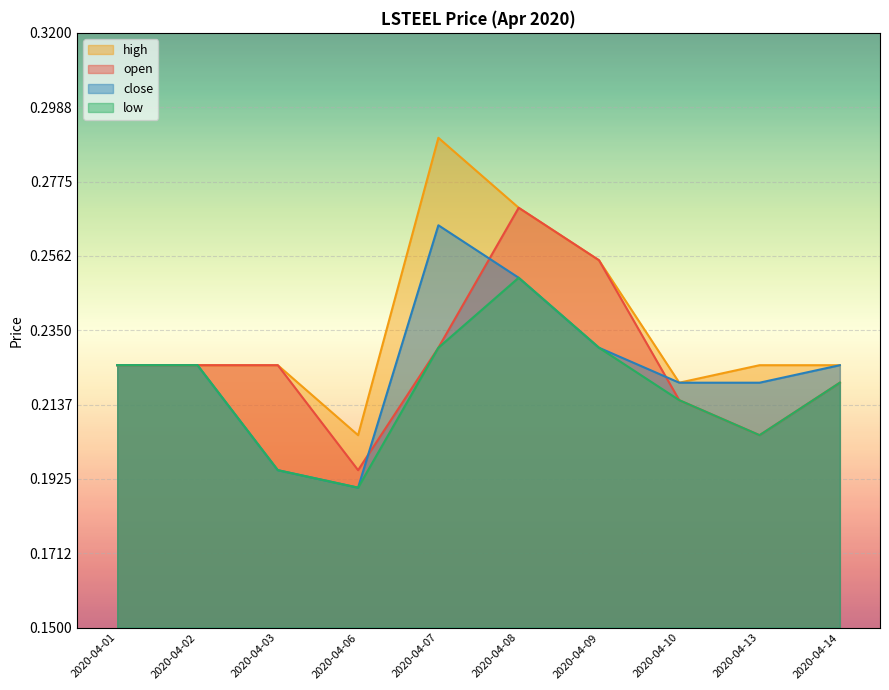

What value does the high series have at 2020-04-09?

0.3